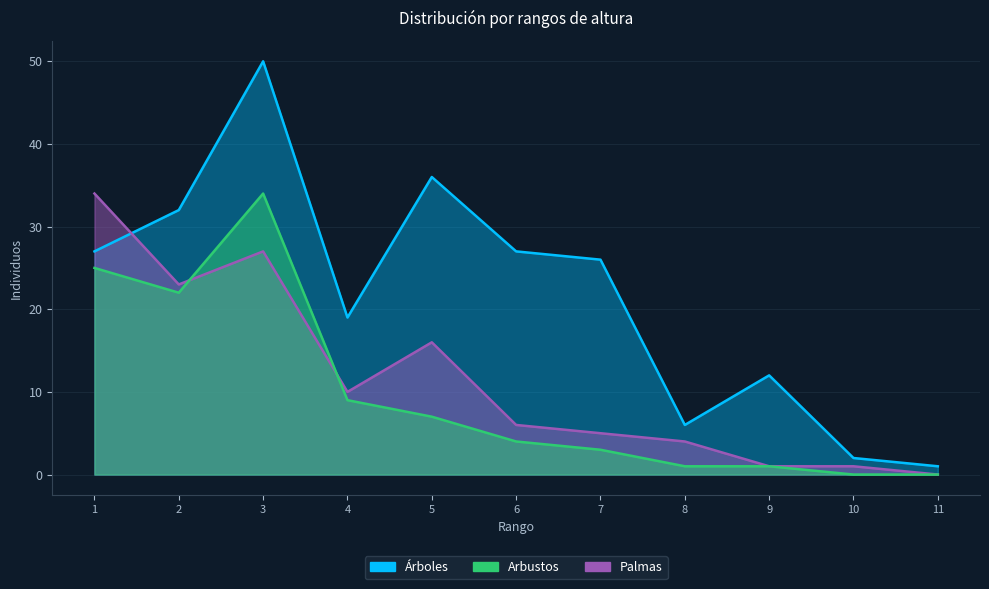

Is it true that Arbustos equals 5 at 2?

False